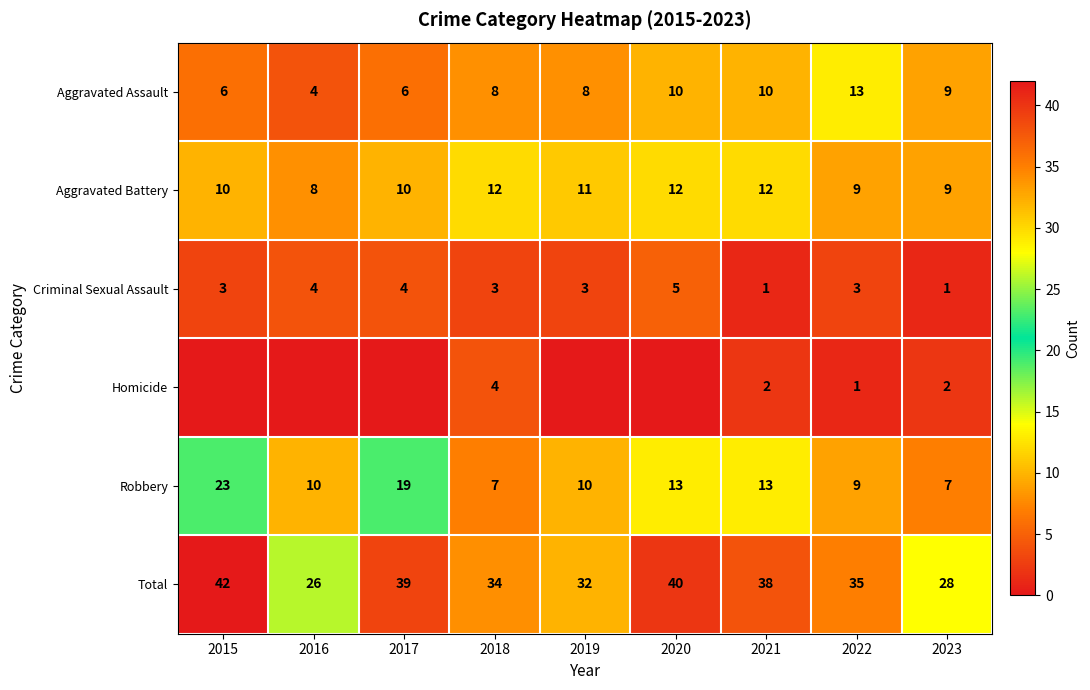

What is the maximum value for Criminal Sexual Assault?

5